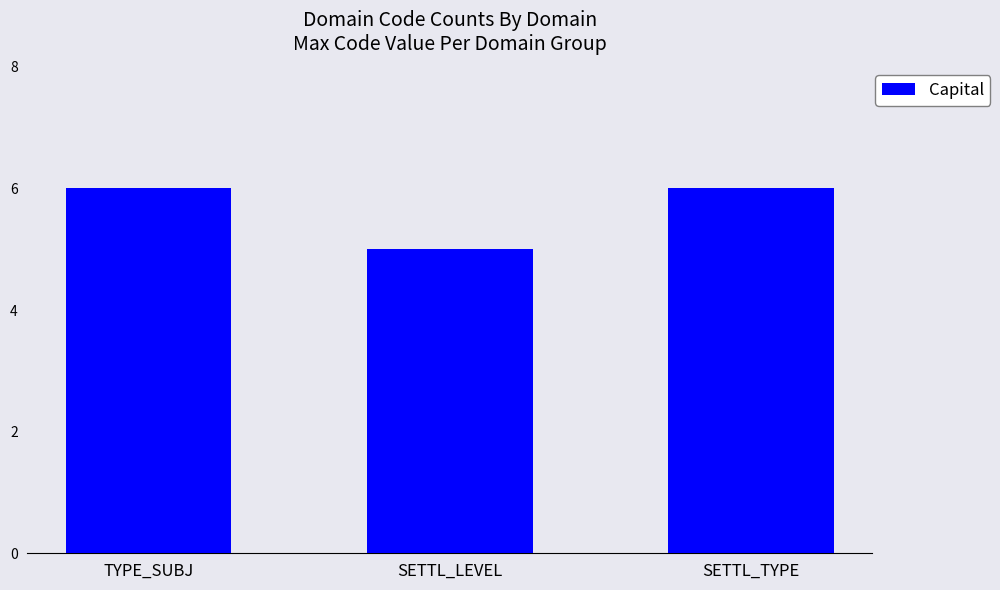

Reading right to left, what are all the values shown in this chart?

SETTL_TYPE=6	SETTL_LEVEL=5	TYPE_SUBJ=6